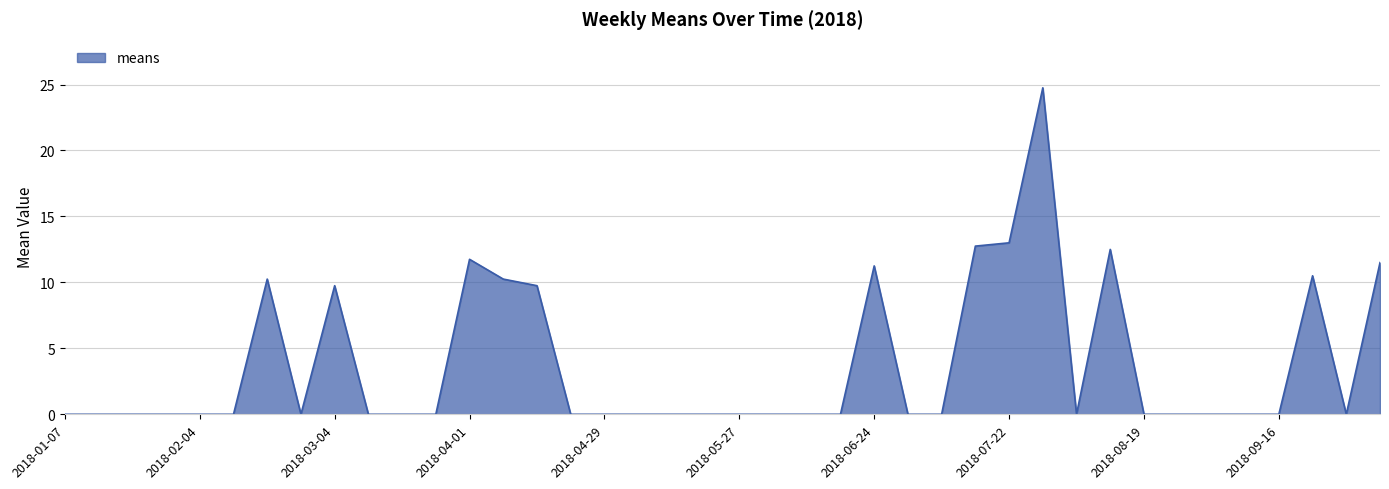

How many series are shown in this chart?

1